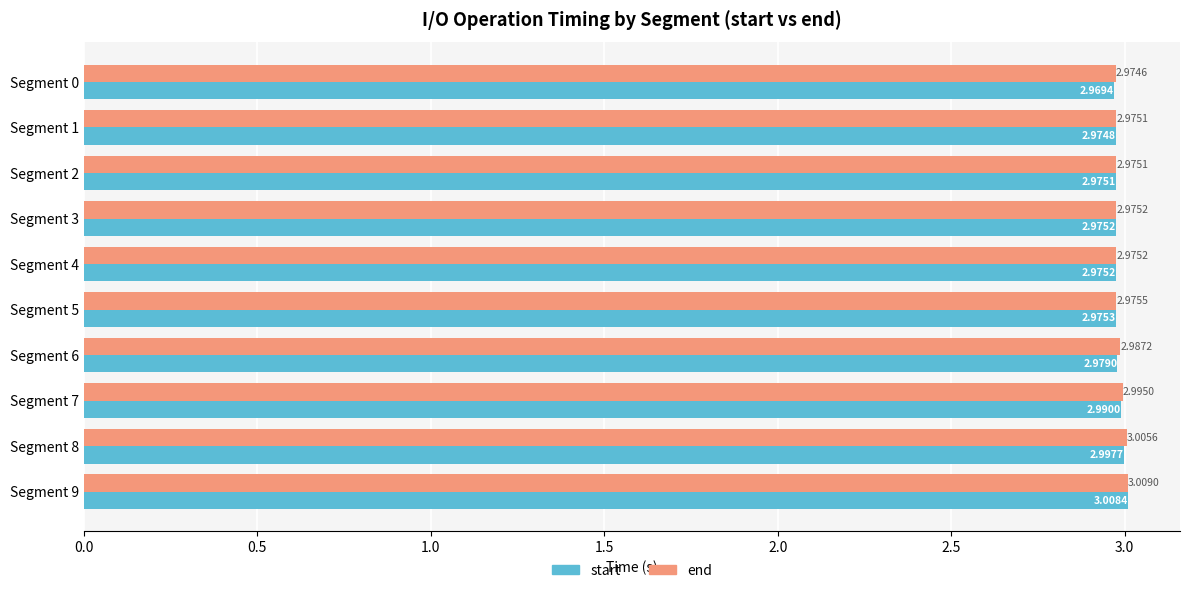

Is the value of end at Segment 8 greater than the value of start at Segment 9?

No